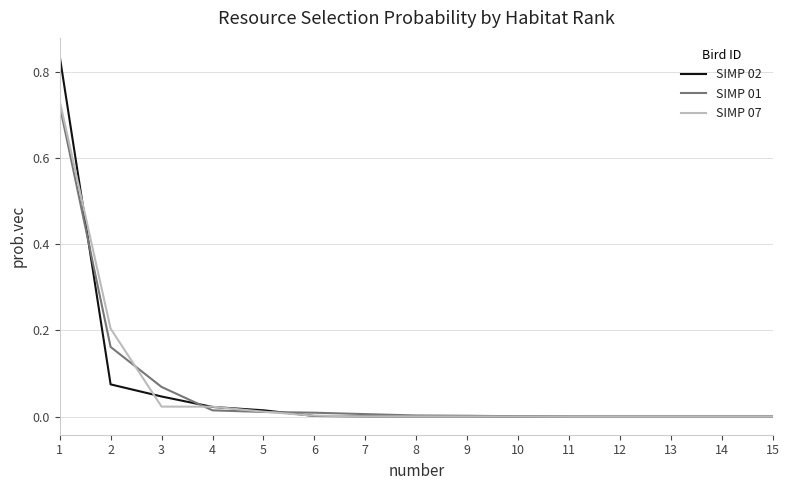

The SIMP 01 series shows 0.0 at 15. True or false?

True